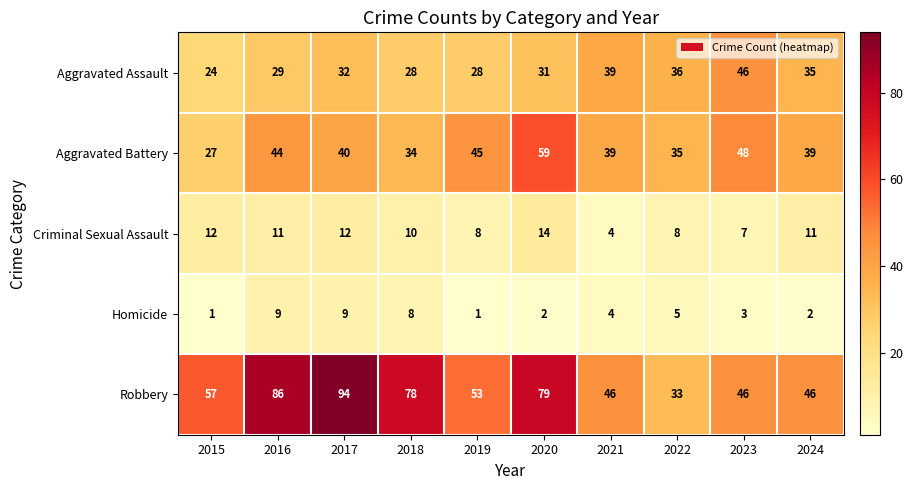

The Aggravated Assault series shows 14 at 2021. True or false?

False